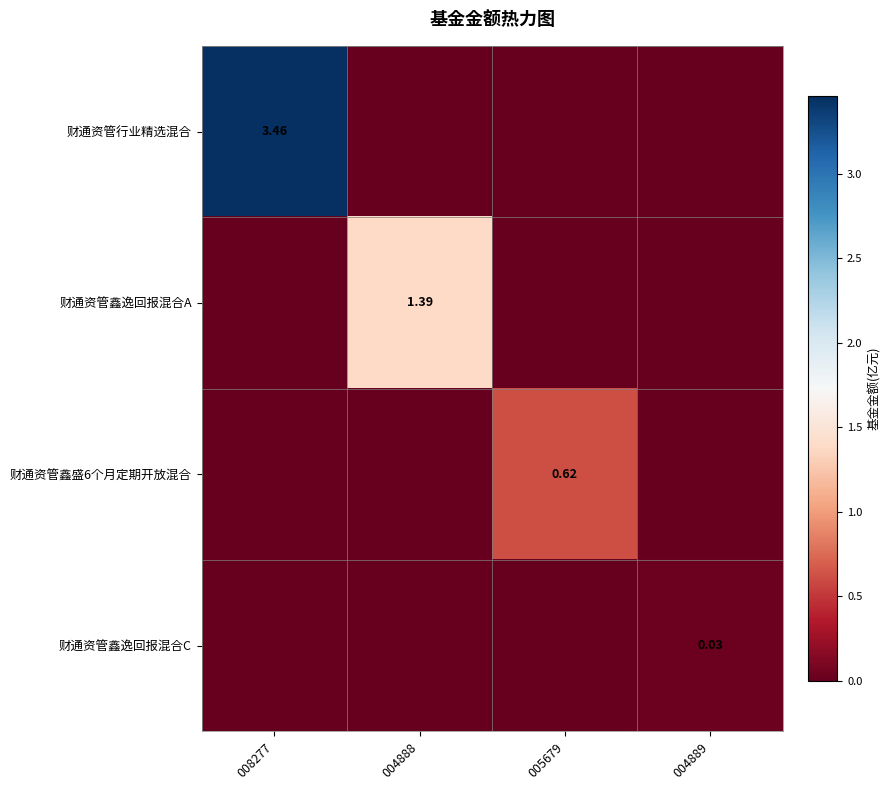

What is the average value of the 财通资管鑫逸回报混合A series?

0.3